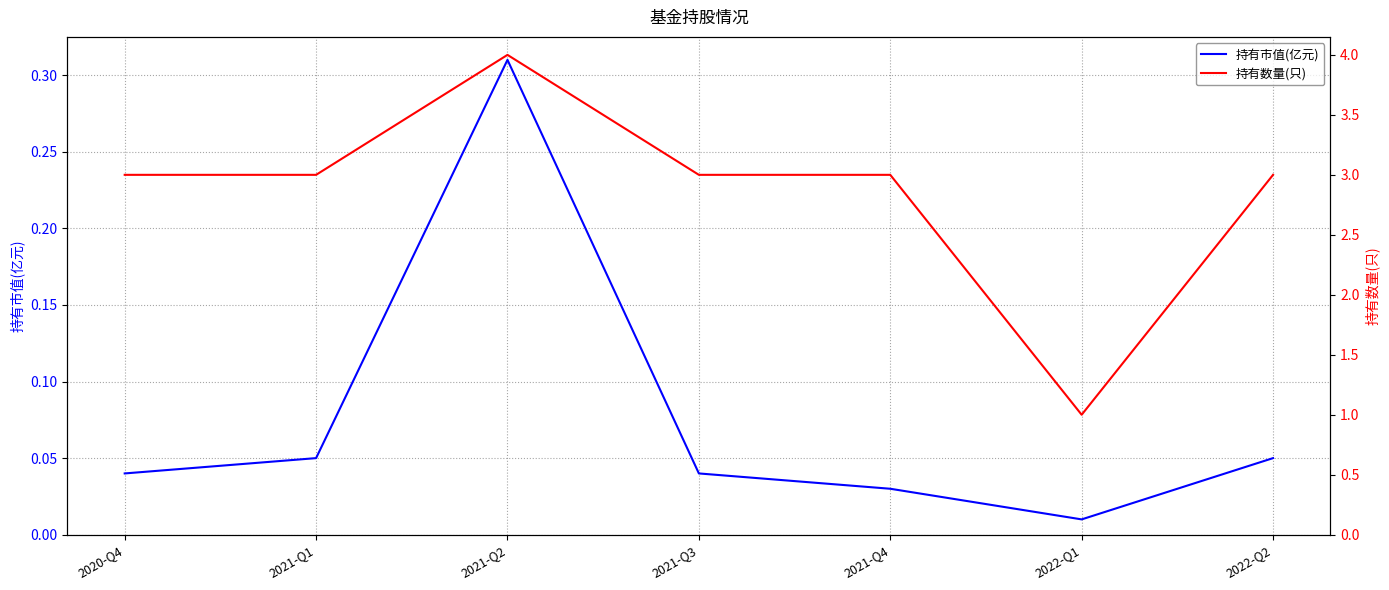

What is the sum of all 持有市值(亿元) values?

0.5